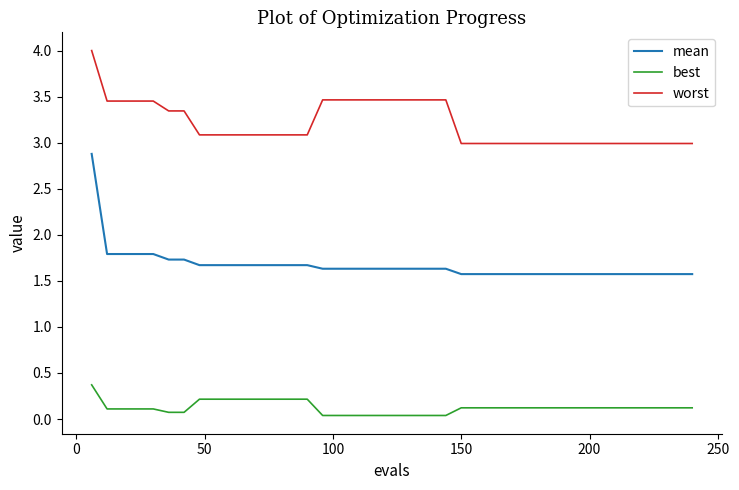

What is the difference between the maximum and minimum values in the worst series?

1.0